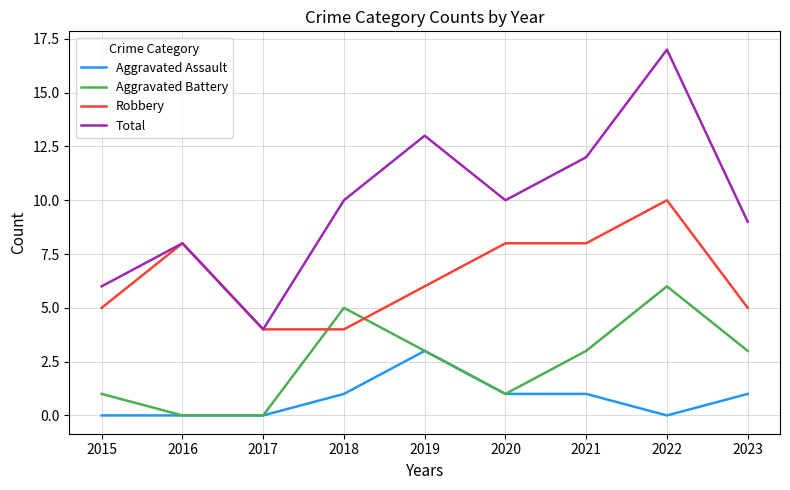

Which series changed the most between 2022 and 2023?

Total